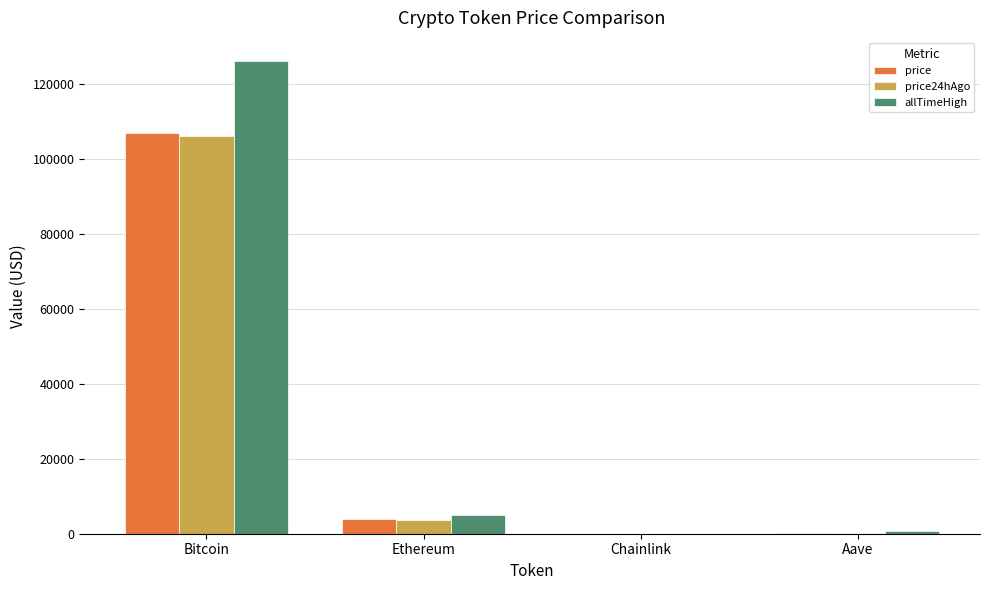

Are the bars grouped side by side (vs. stacked)?

Yes